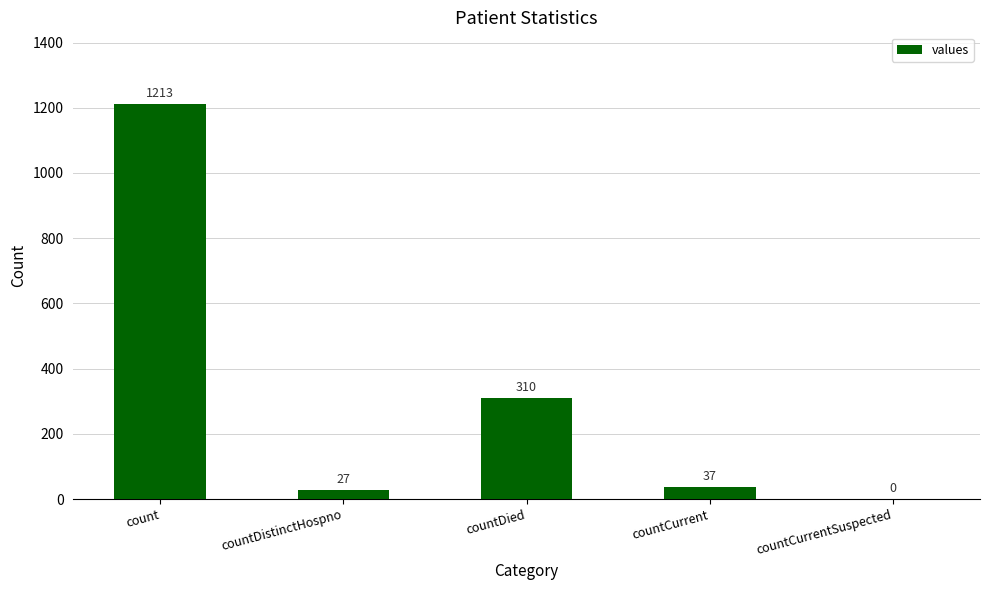

At which label does the data first exceed 37?

count